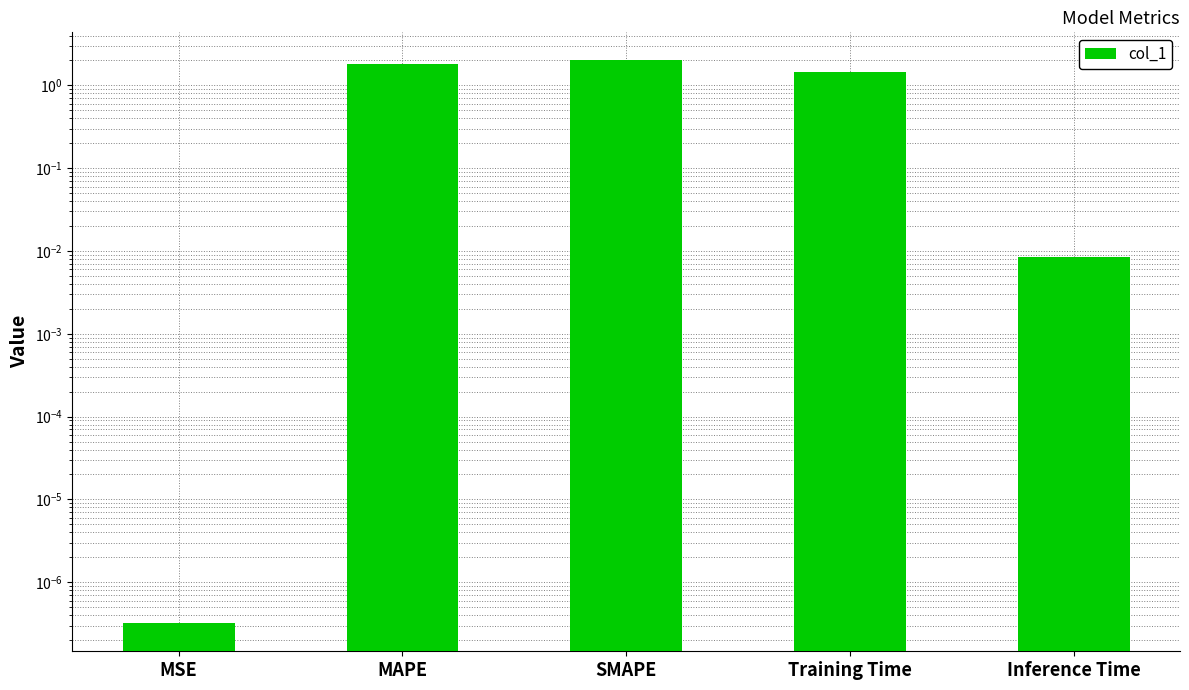

True or false: the data shows 2.0 at SMAPE.

True